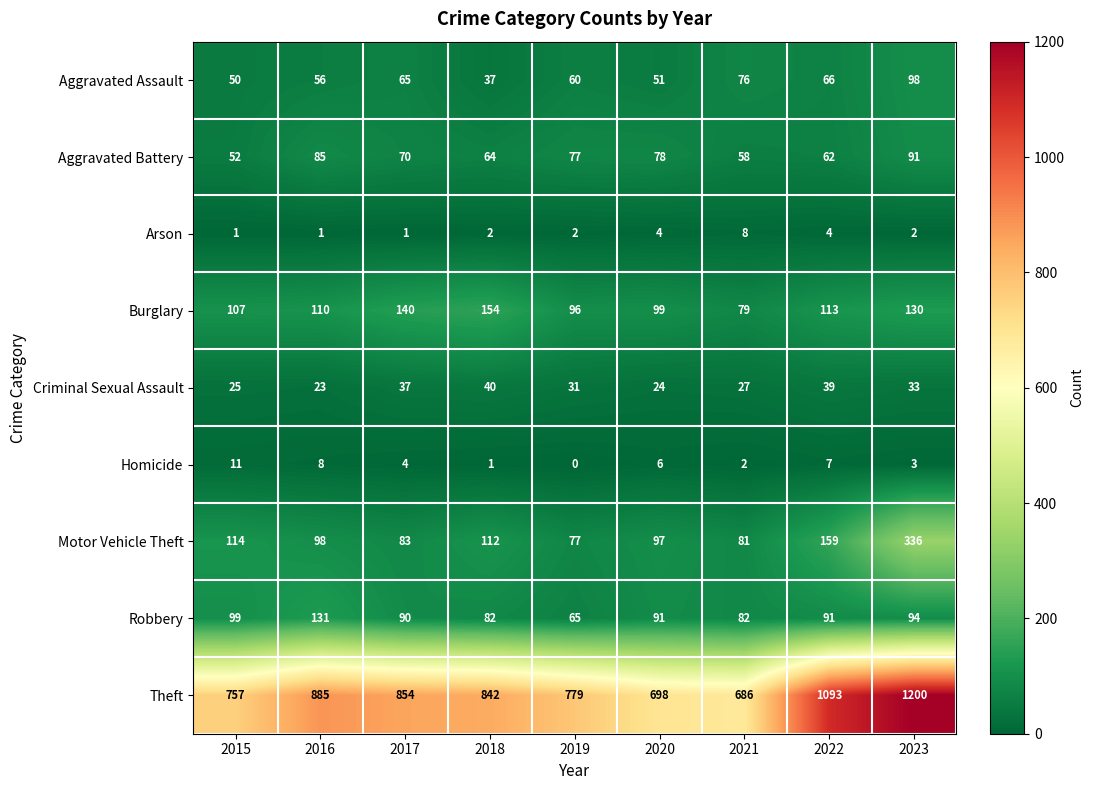

At which label is Homicide closest to 5?

2017